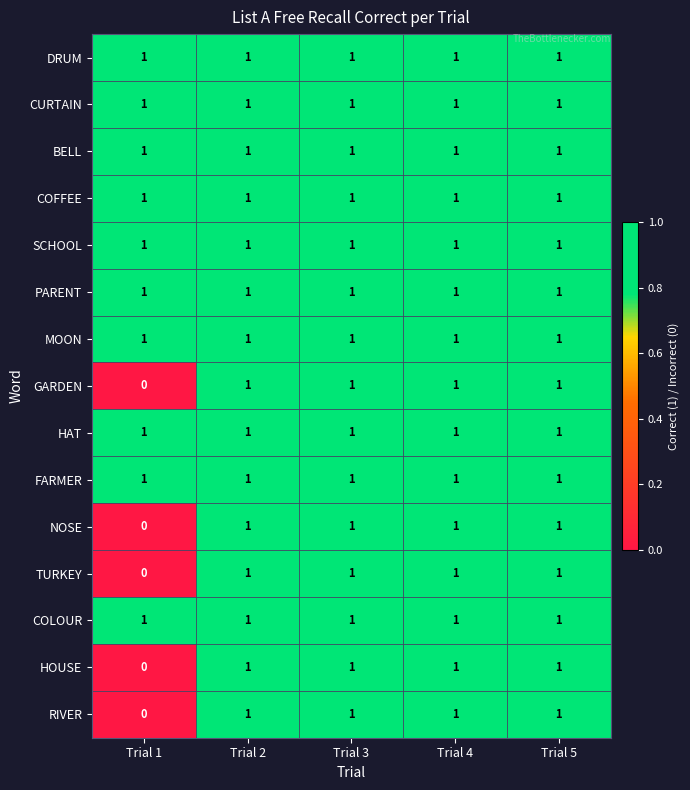

Which category has the lowest value across all series?

Trial 1